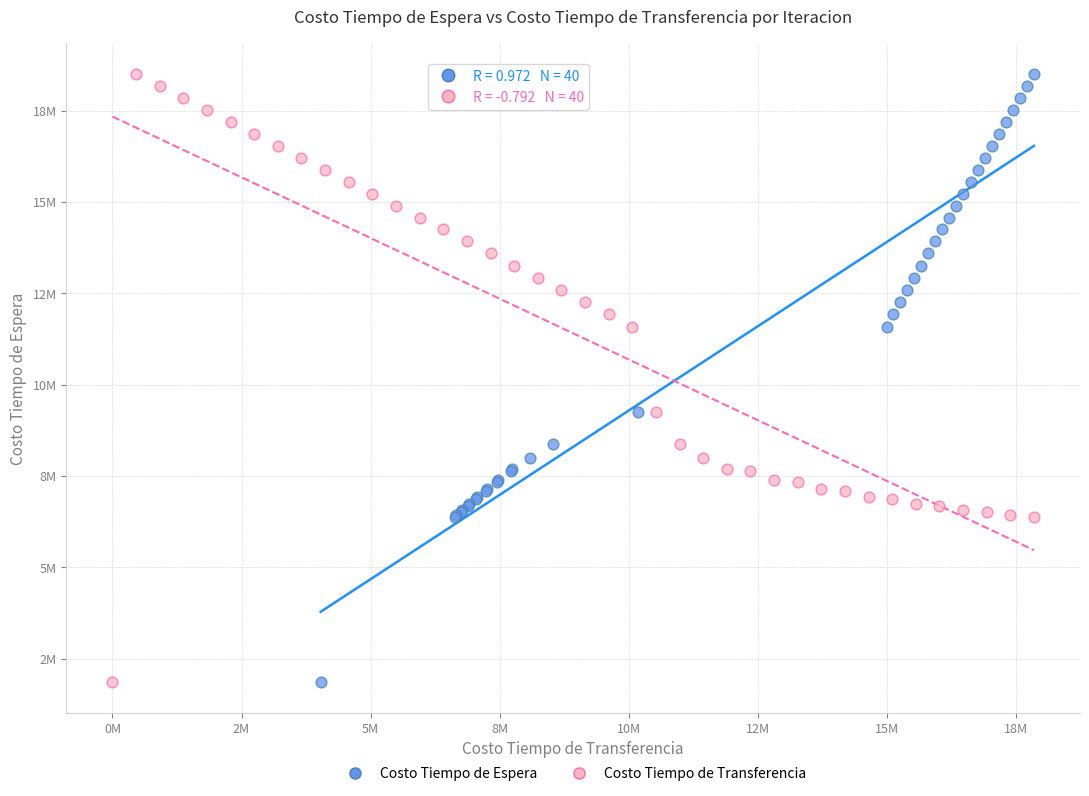

What are all the series names shown in the legend?

Costo Tiempo de Espera, Costo Tiempo de Transferencia